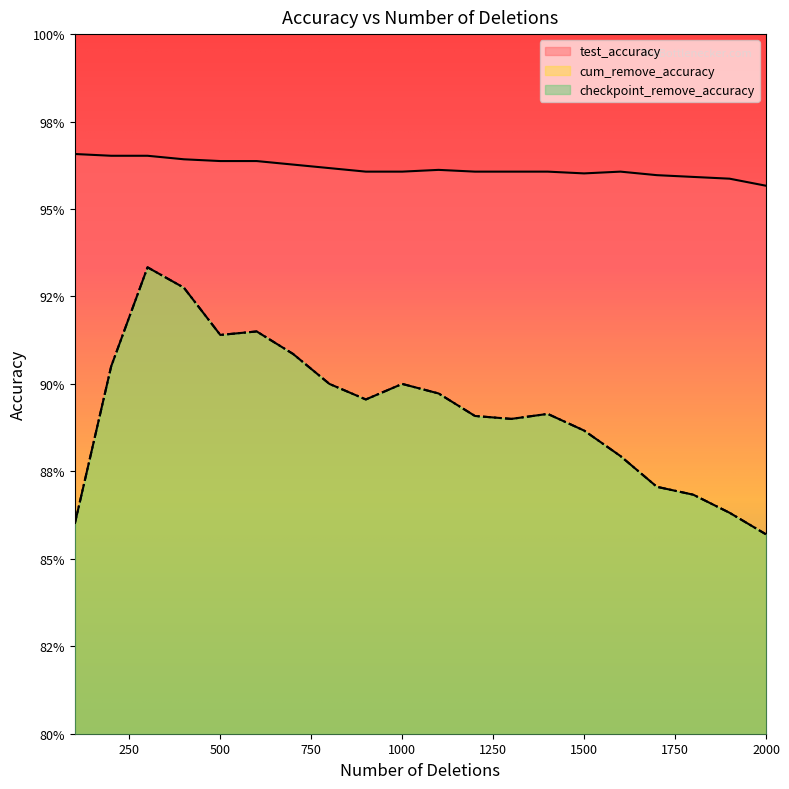

True or false: checkpoint_remove_accuracy and test_accuracy intersect in this chart.

False